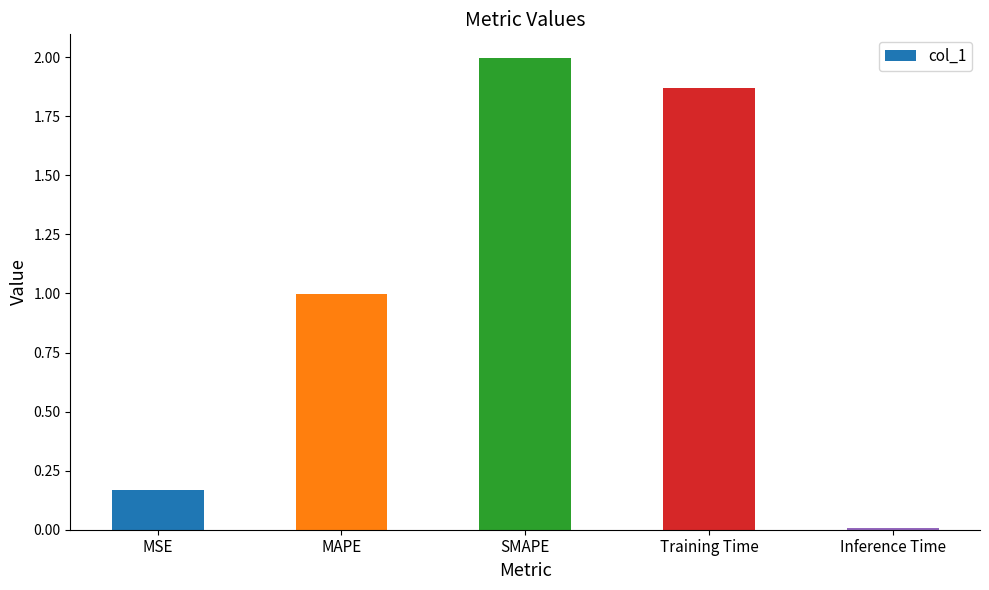

Which has a higher value, SMAPE or Inference Time?

SMAPE